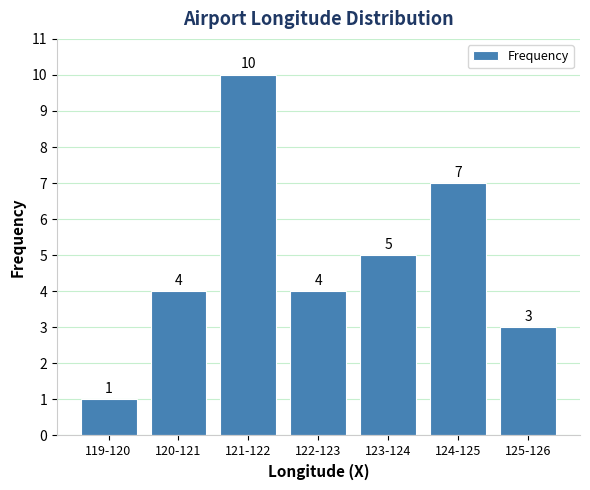

Reading right to left, extract all data points from this chart.

3	7	5	4	10	4	1